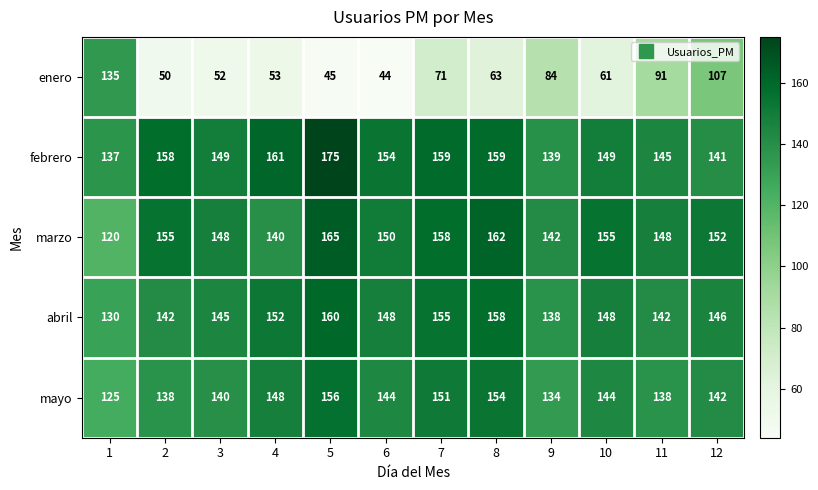

The enero series shows 30 at 8. True or false?

False